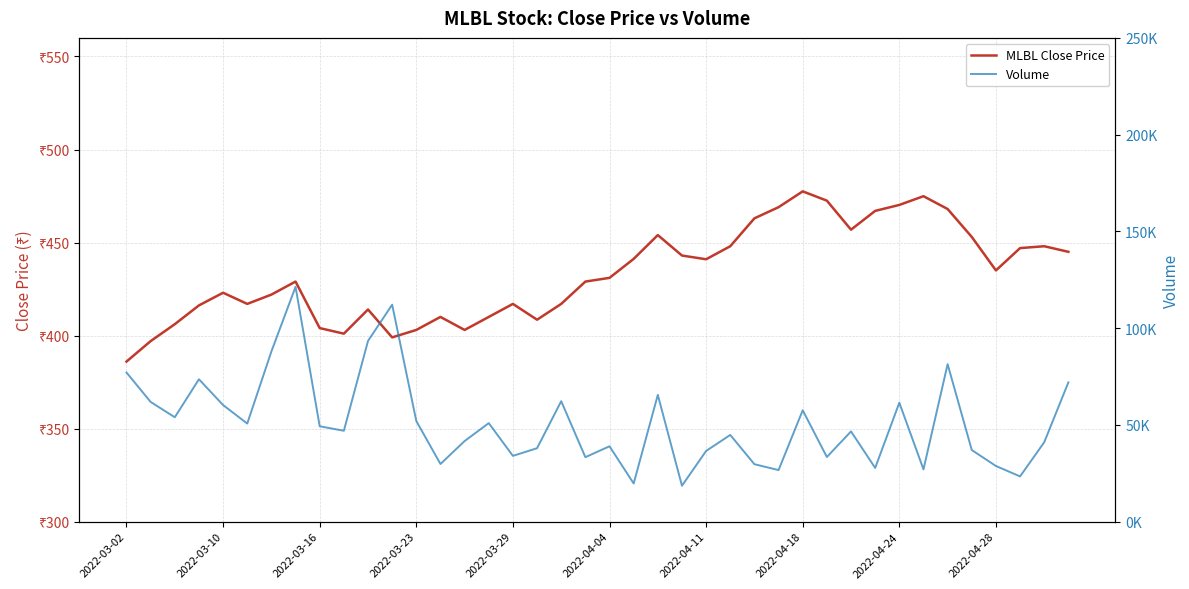

What value does the MLBL Close Price series have at 2022-03-16?

406.1